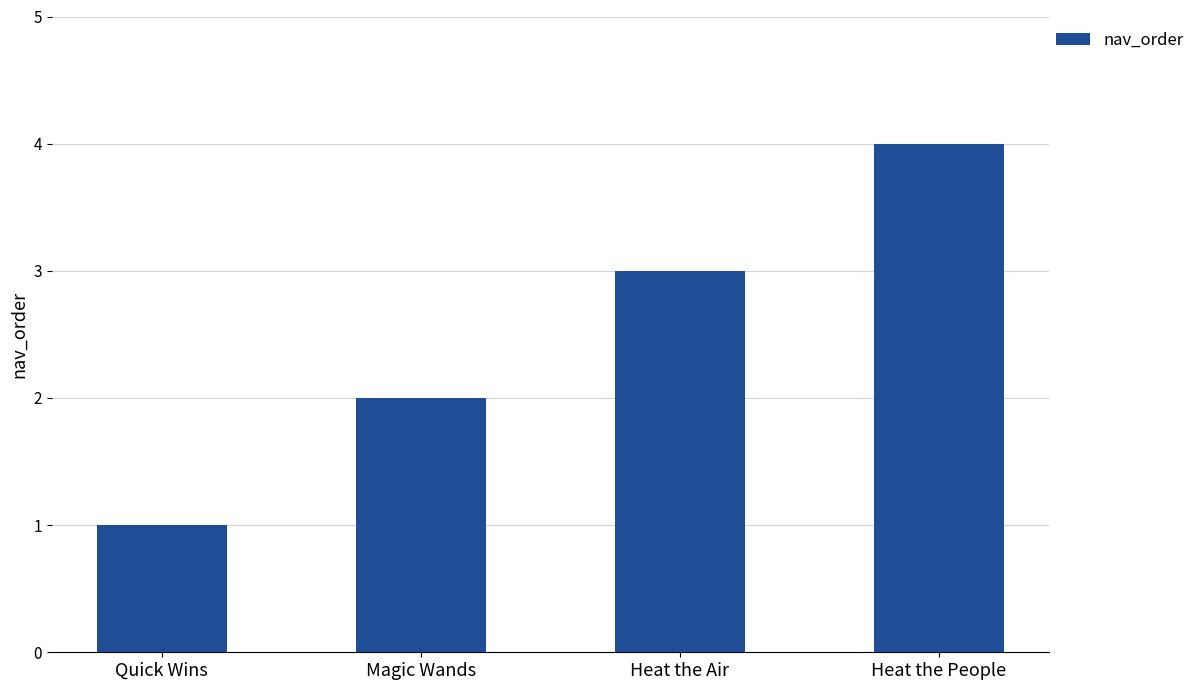

What position from the right is Quick Wins?

4